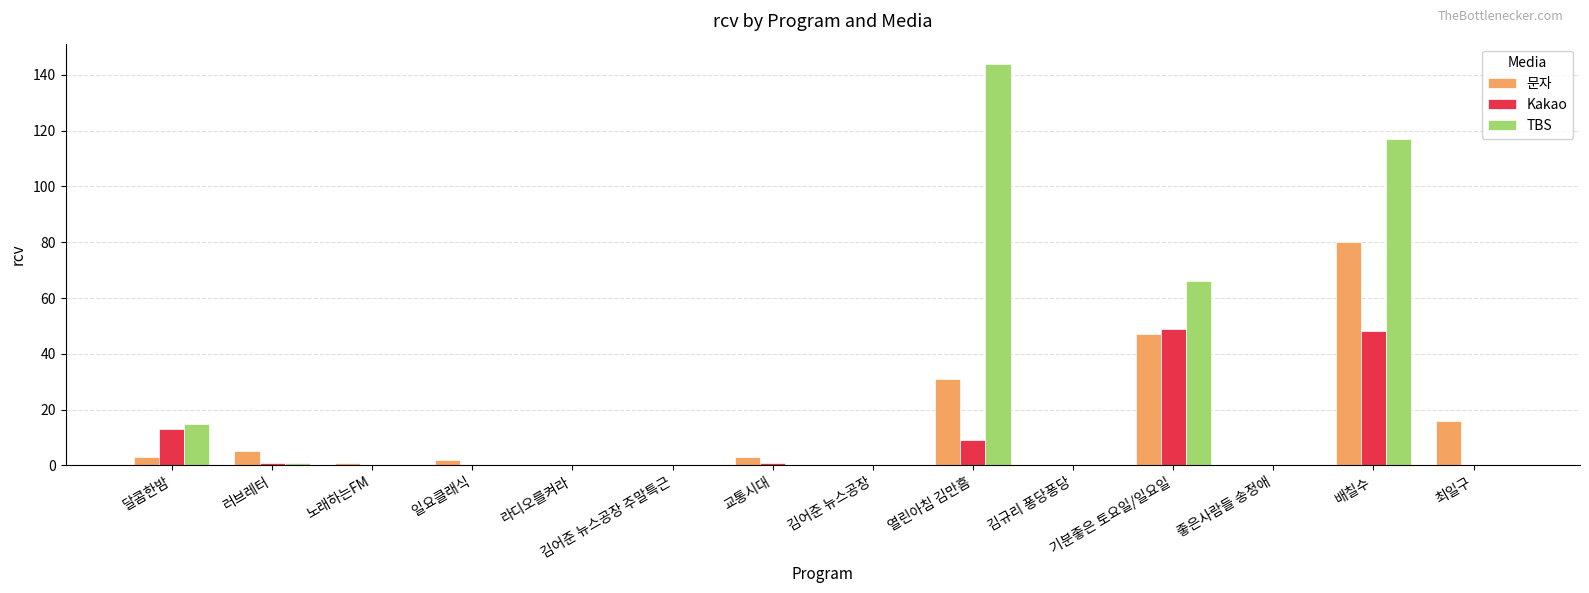

Reading left to right, extract all data points from this chart.

문자: 달콤한밤=3	러브레터=5	노래하는FM=1	일요클래식=2	라디오를켜라=0	김어준 뉴스공장 주말특근=0	교통시대=3	김어준 뉴스공장=0	열린아침 김만흠=31	김규리 퐁당퐁당=0	기분좋은 토요일/일요일=47	좋은사람들 송정애=0	배칠수=80	최일구=16
Kakao: 달콤한밤=13	러브레터=1	노래하는FM=0	일요클래식=0	라디오를켜라=0	김어준 뉴스공장 주말특근=0	교통시대=1	김어준 뉴스공장=0	열린아침 김만흠=9	김규리 퐁당퐁당=0	기분좋은 토요일/일요일=49	좋은사람들 송정애=0	배칠수=48	최일구=0
TBS: 달콤한밤=15	러브레터=1	노래하는FM=0	일요클래식=0	라디오를켜라=0	김어준 뉴스공장 주말특근=0	교통시대=0	김어준 뉴스공장=0	열린아침 김만흠=144	김규리 퐁당퐁당=0	기분좋은 토요일/일요일=66	좋은사람들 송정애=0	배칠수=117	최일구=0